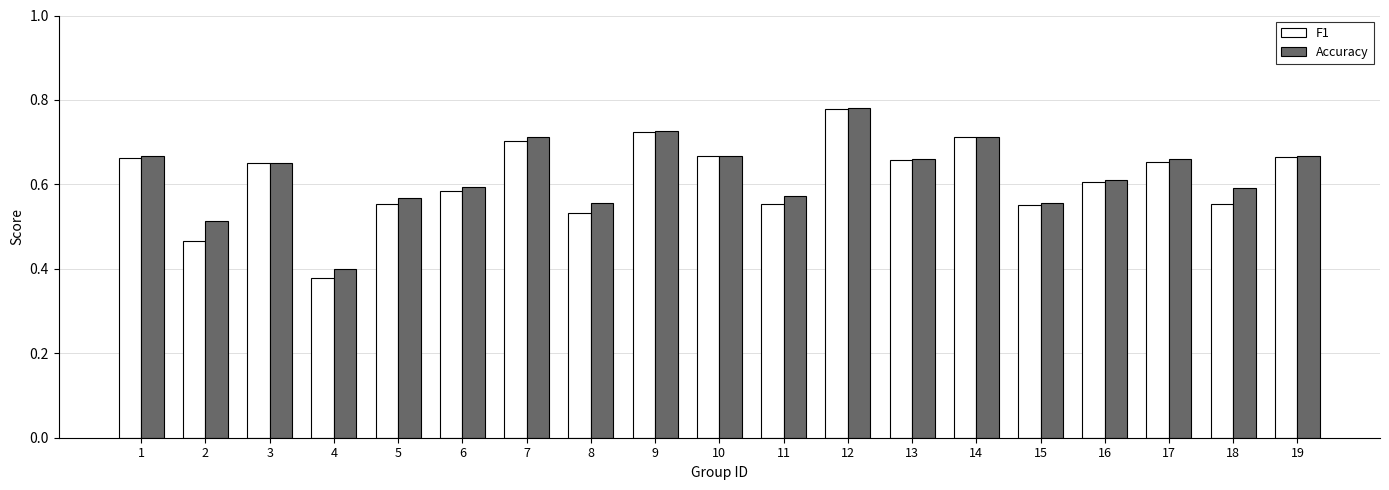

At how many categories does at least one series exceed 0?

19